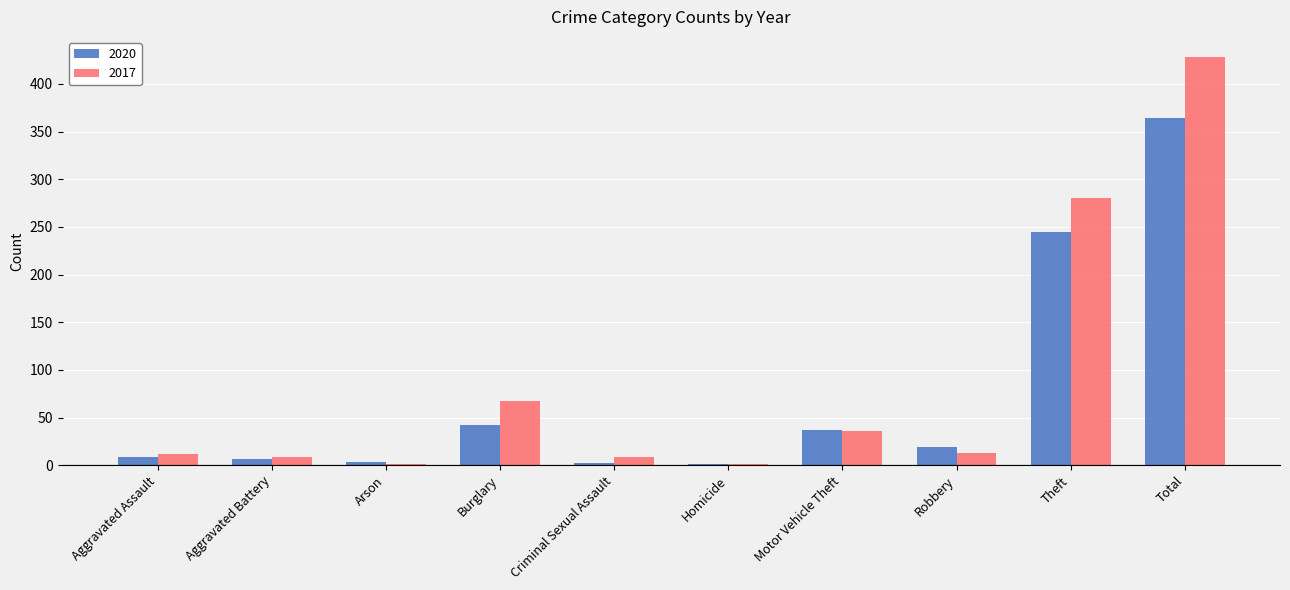

At which label is 2020 closest to 182?

Theft